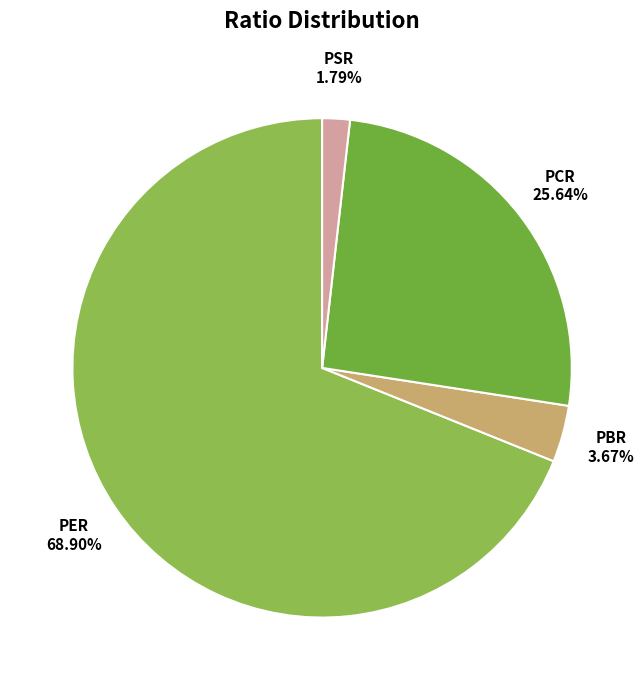

Which has a higher value, PSR or PBR?

PBR